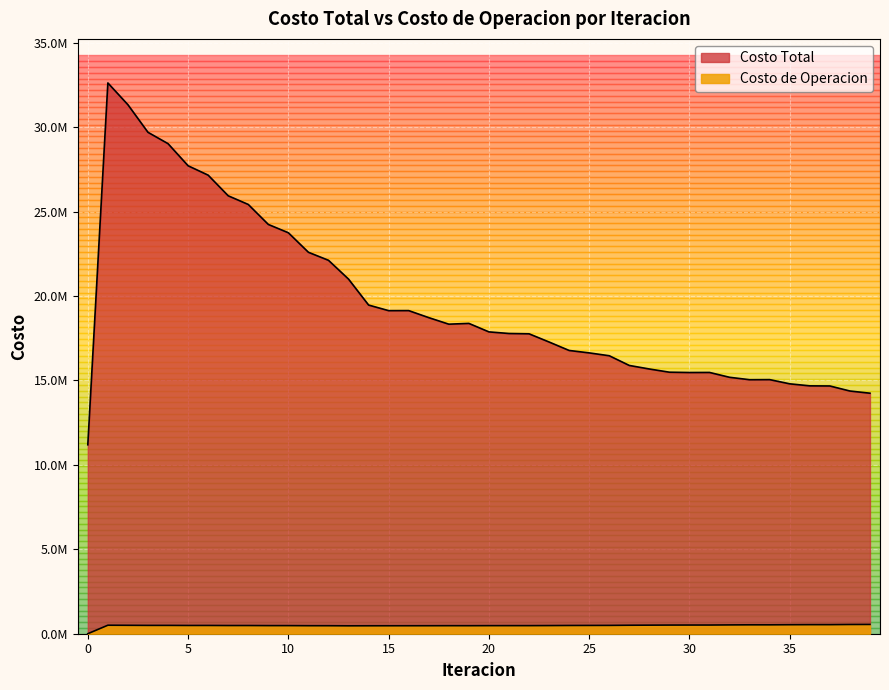

Between 7 and 27, which series saw the biggest shift?

Costo Total